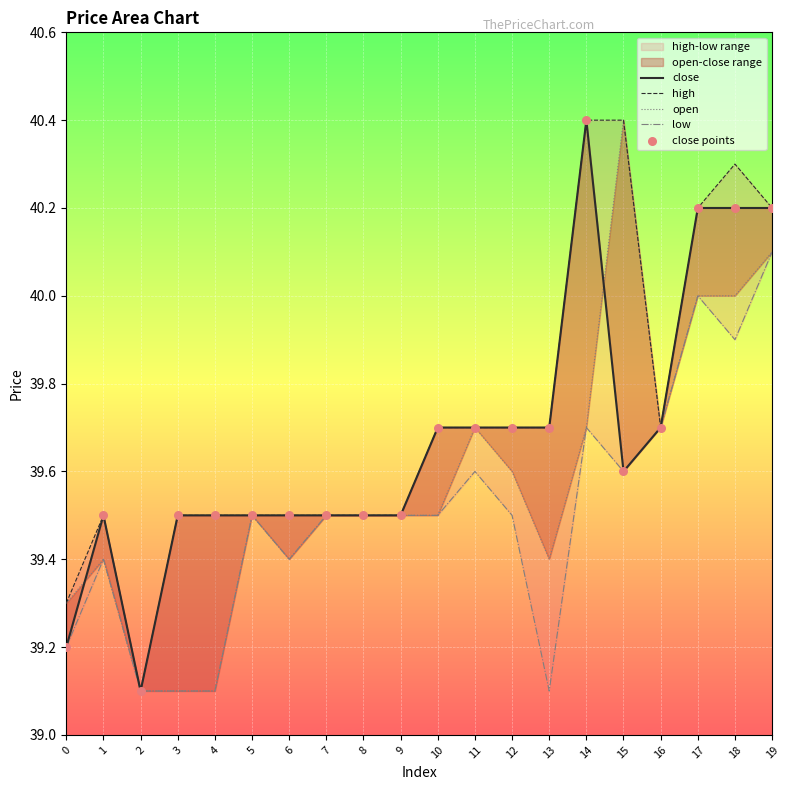

At which category is the sum across all series the highest?

19